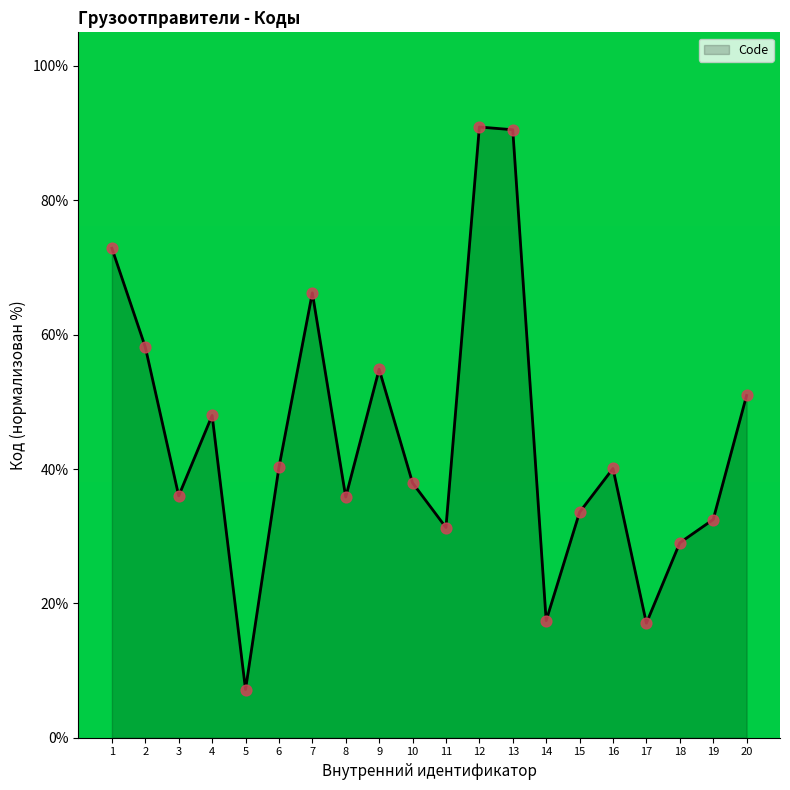

Between 8 and 16, which is larger?

16